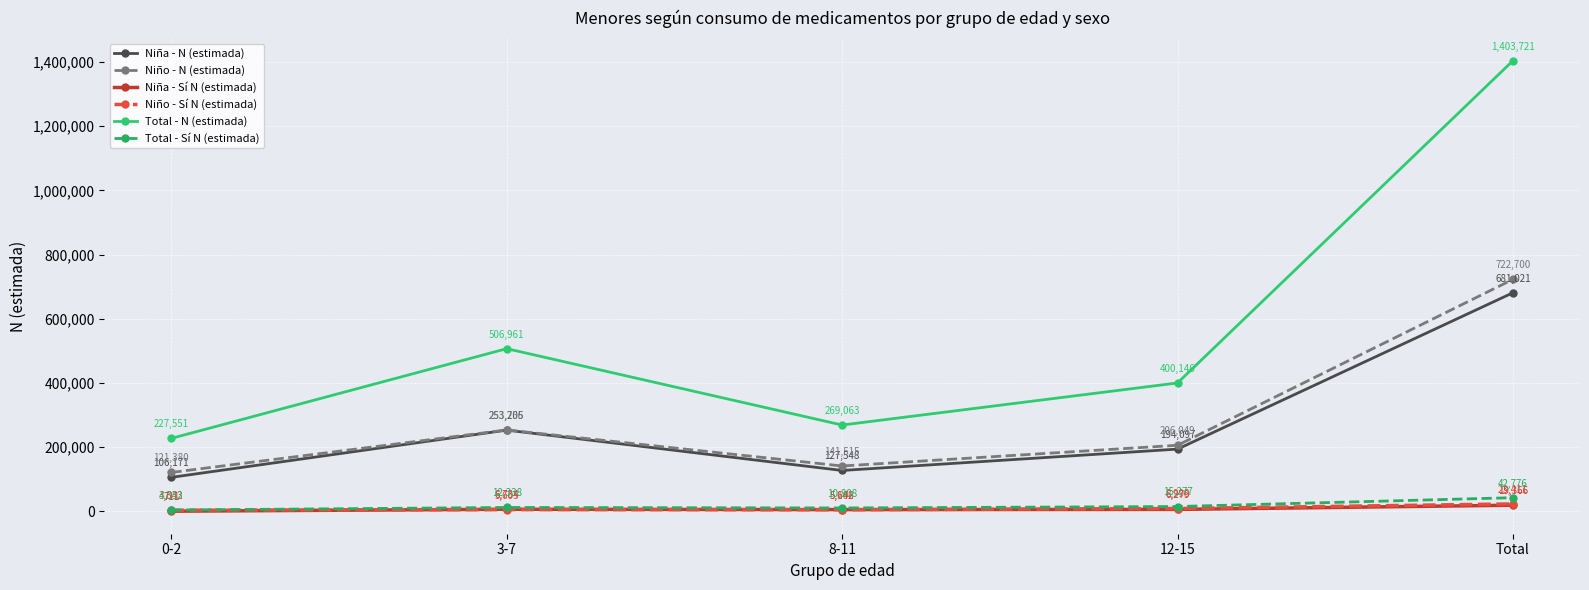

Reading left to right, list all the values displayed in this chart.

Niña - N (estimada): 106171	253205	127548	194097	681021
Niño - N (estimada): 121380	253756	141515	206049	722700
Niña - Sí N (estimada): 711	6734	5642	6279	19366
Niño - Sí N (estimada): 3642	5605	5166	8998	23411
Total - N (estimada): 227551	506961	269063	400146	1403721
Total - Sí N (estimada): 4353	12338	10808	15277	42776